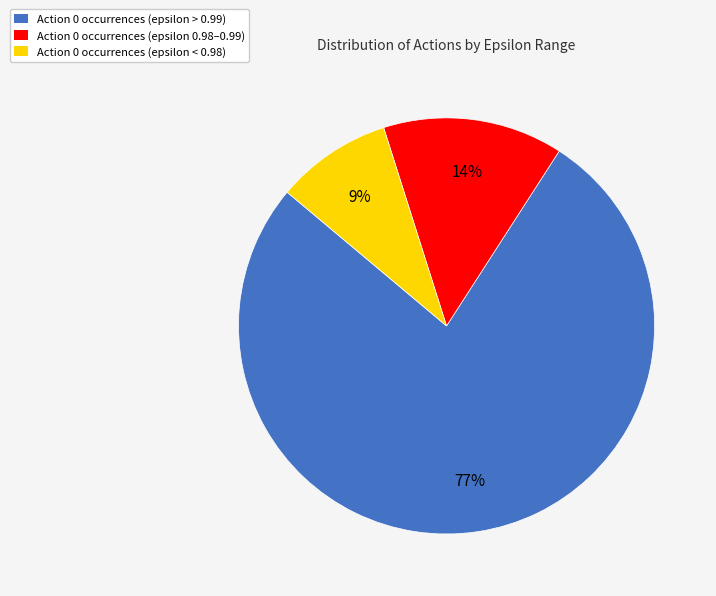

Is there a majority slice in this chart?

Yes